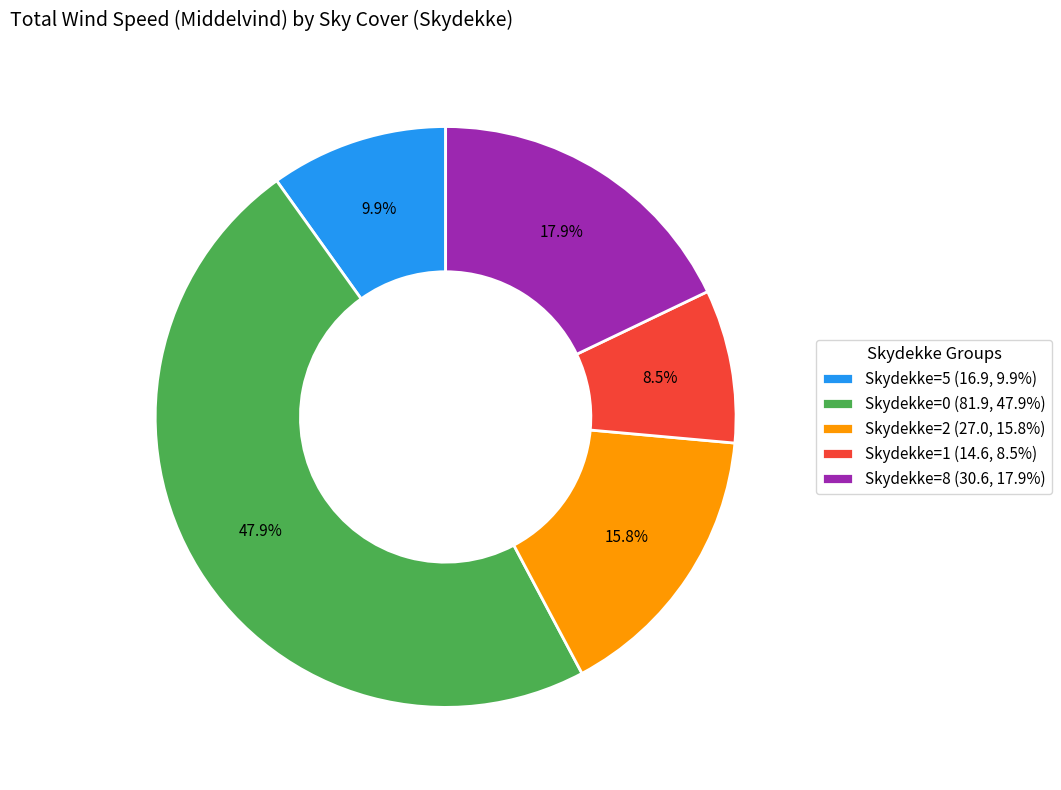

To the nearest percent, what is the average slice percentage?

20%